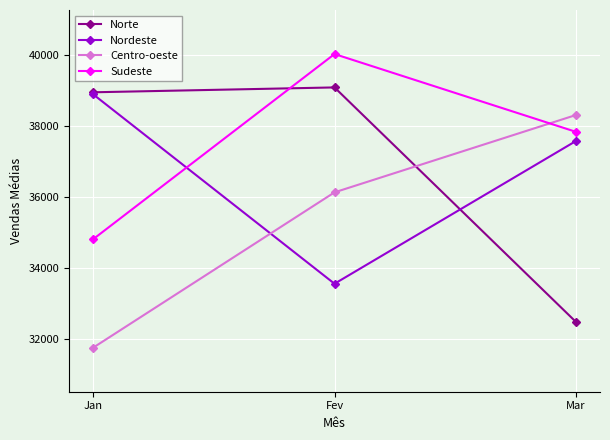

At which category does the chart reach its peak across all series?

Fev